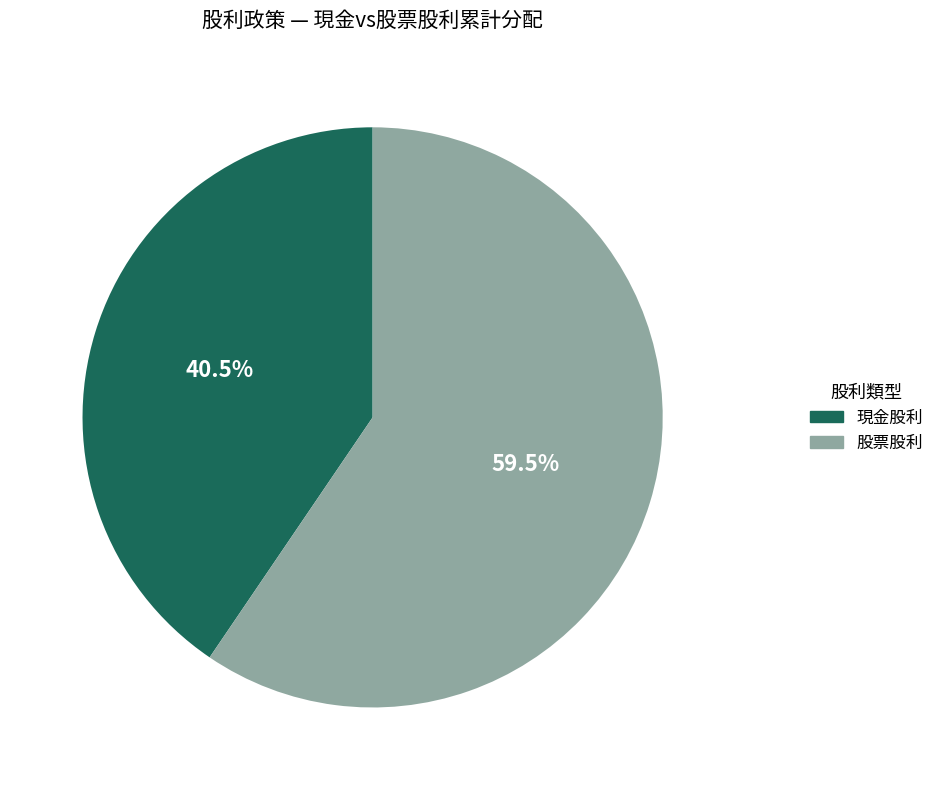

Which category has the smallest portion of the pie?

現金股利